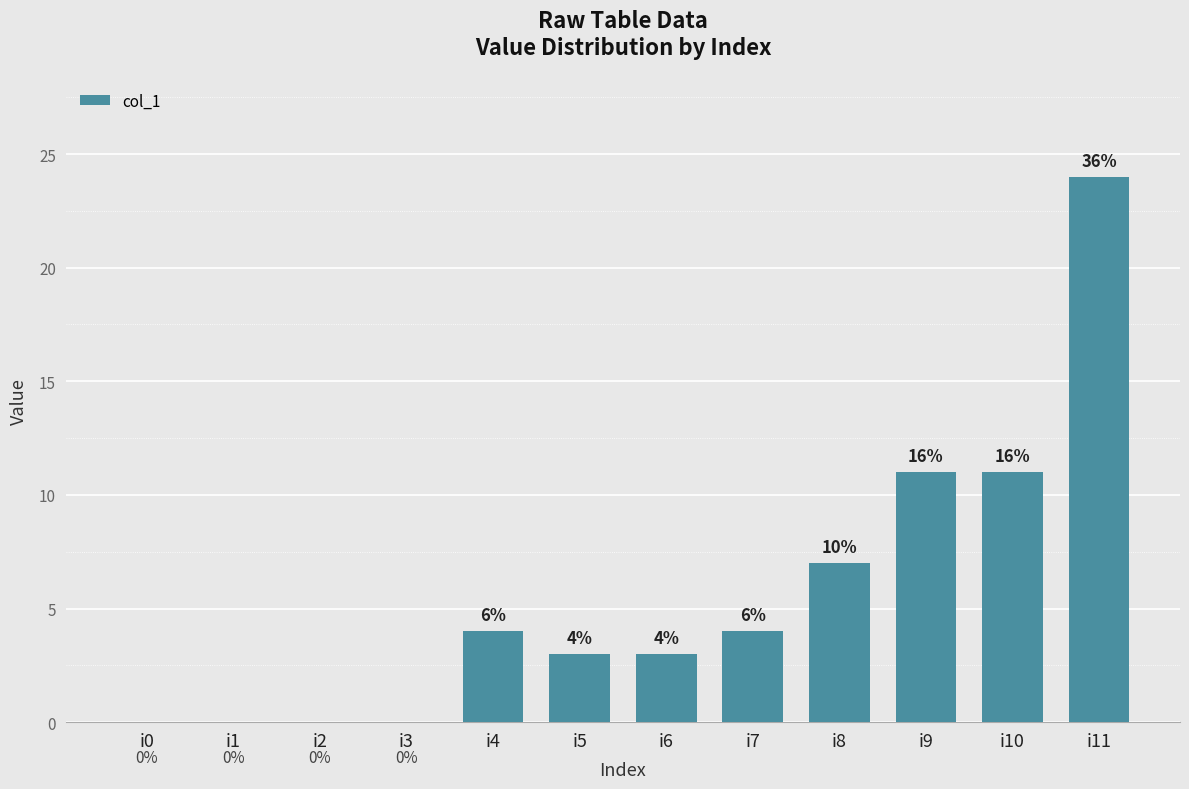

What is the maximum value shown in the chart?

24